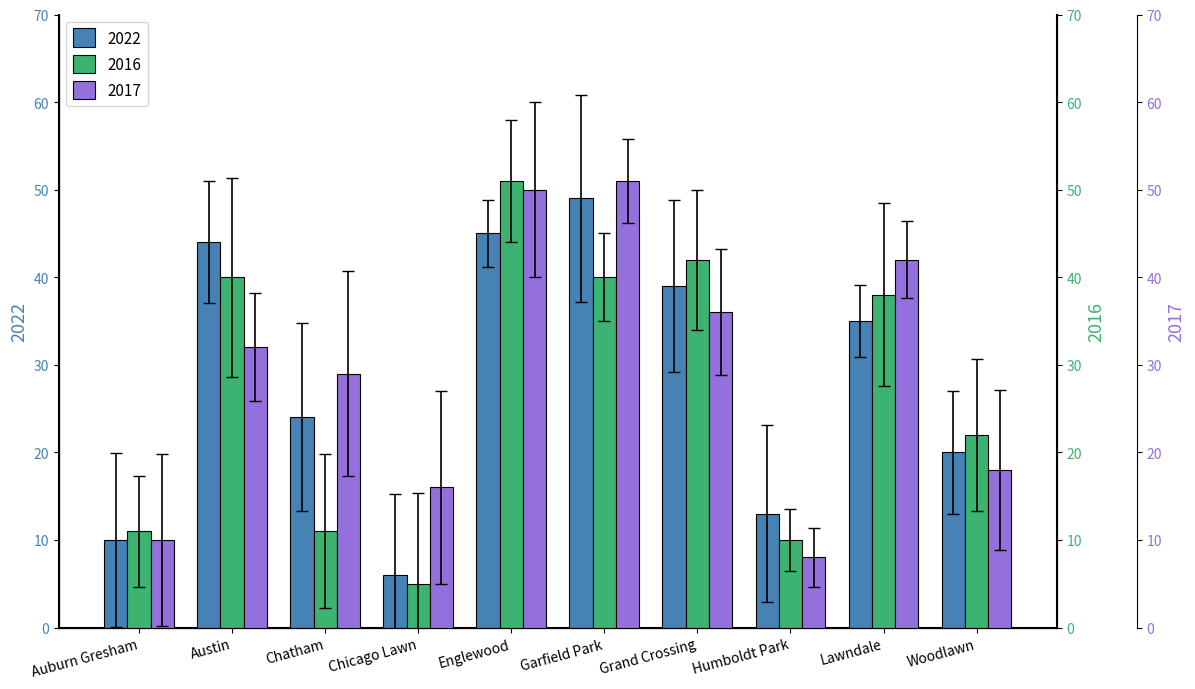

What position from the right is Garfield Park?

5